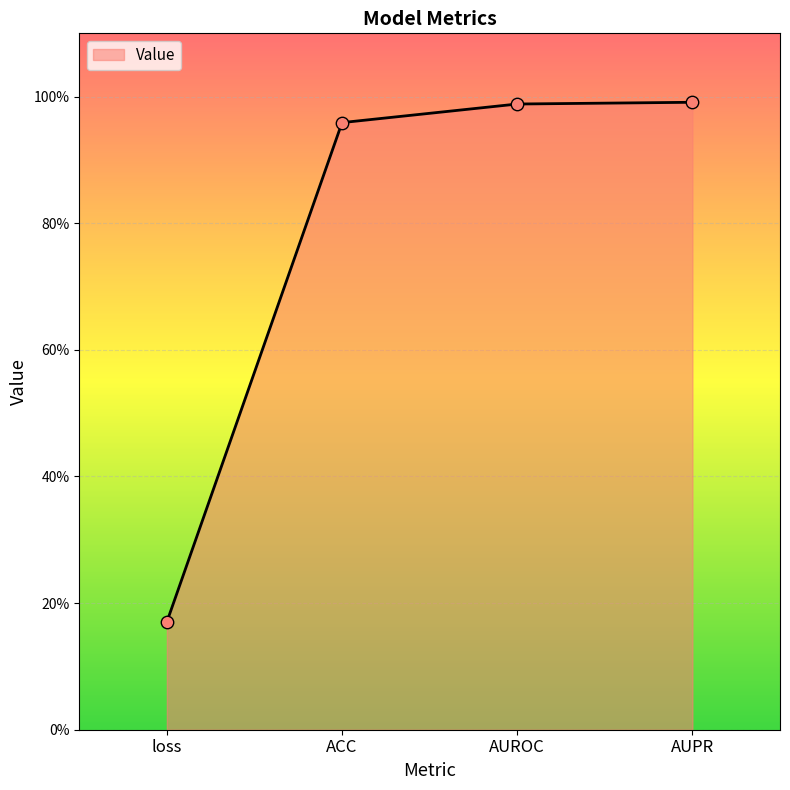

Between loss and AUROC, which is larger?

AUROC